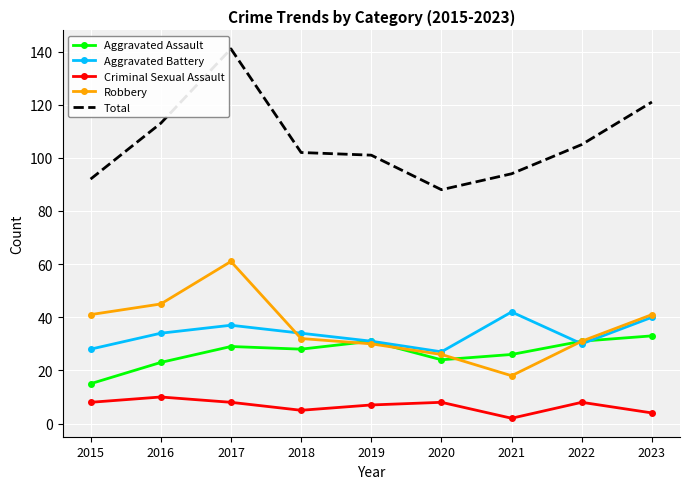

Which series has the widest spread of values?

Total